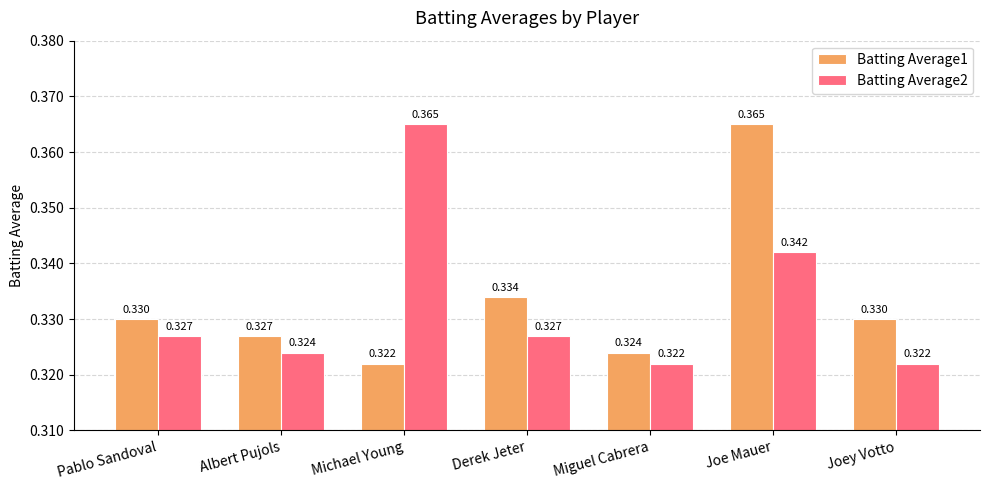

At which label is Batting Average1 closest to 0?

Michael Young